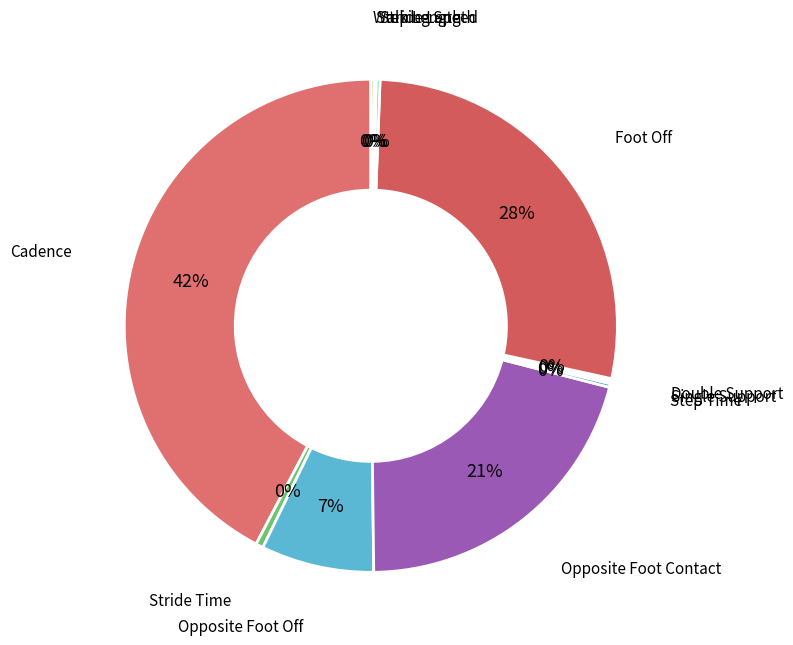

Does any single category account for the majority?

No